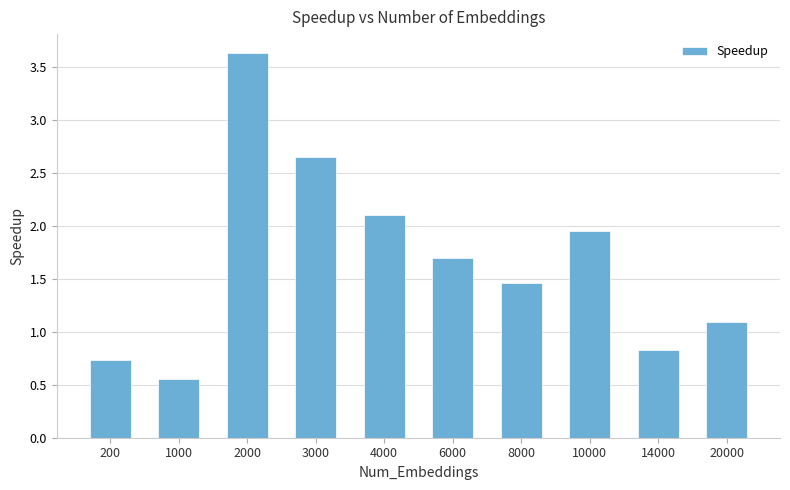

What is the greatest value displayed?

3.6